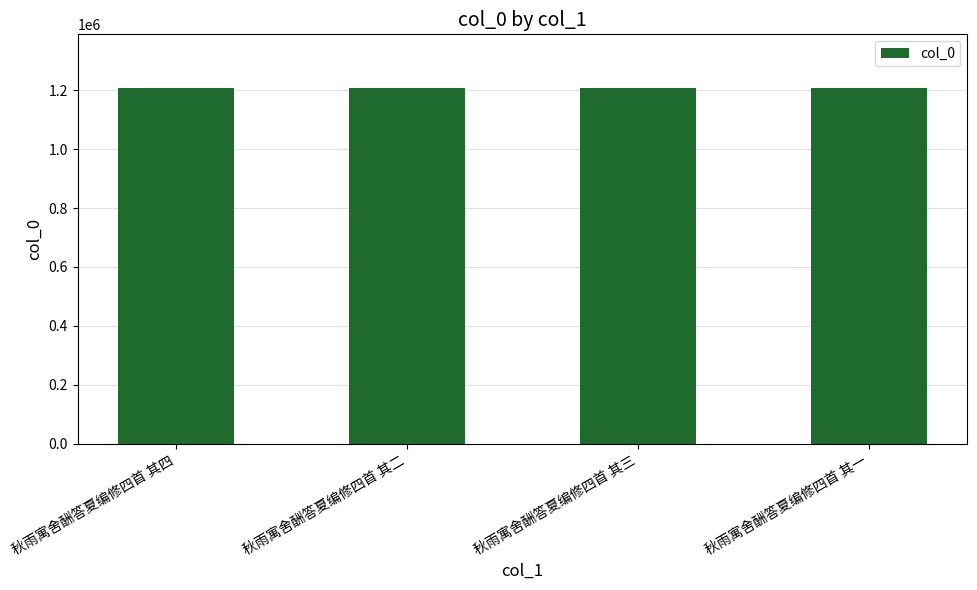

What is the value of the 2nd bar from the left?

1207943